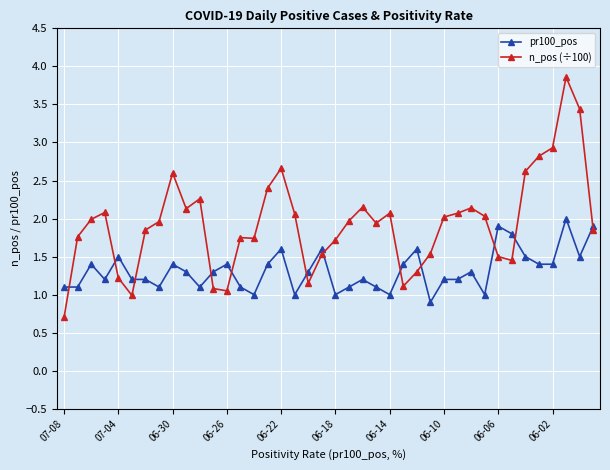

Which series has the largest total across all categories?

n_pos (÷100)